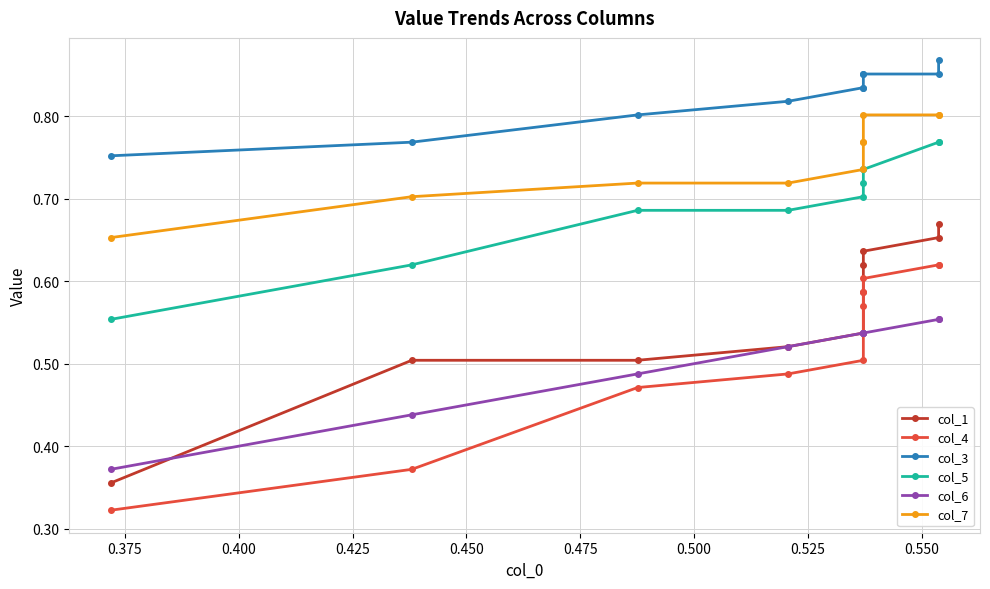

What is the difference between the highest and lowest values at 0.400?

0.3